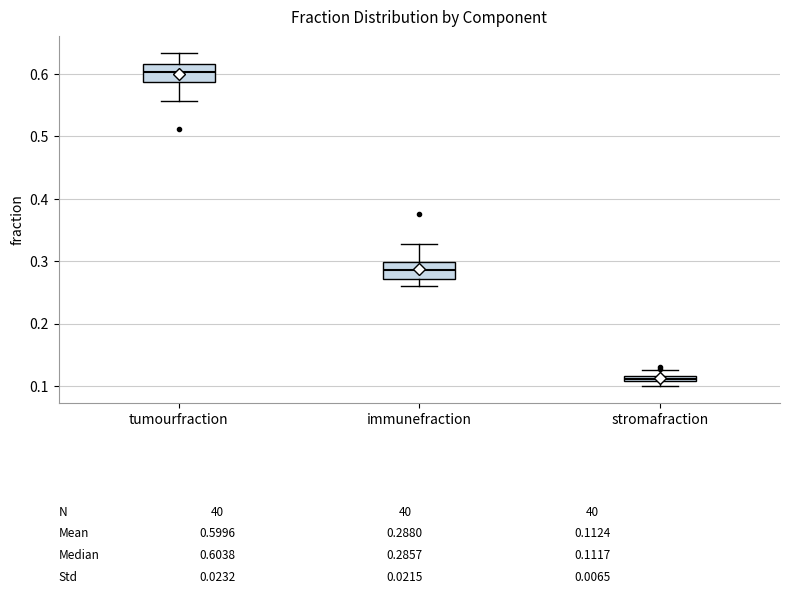

Which box's median line is the highest?

tumourfraction